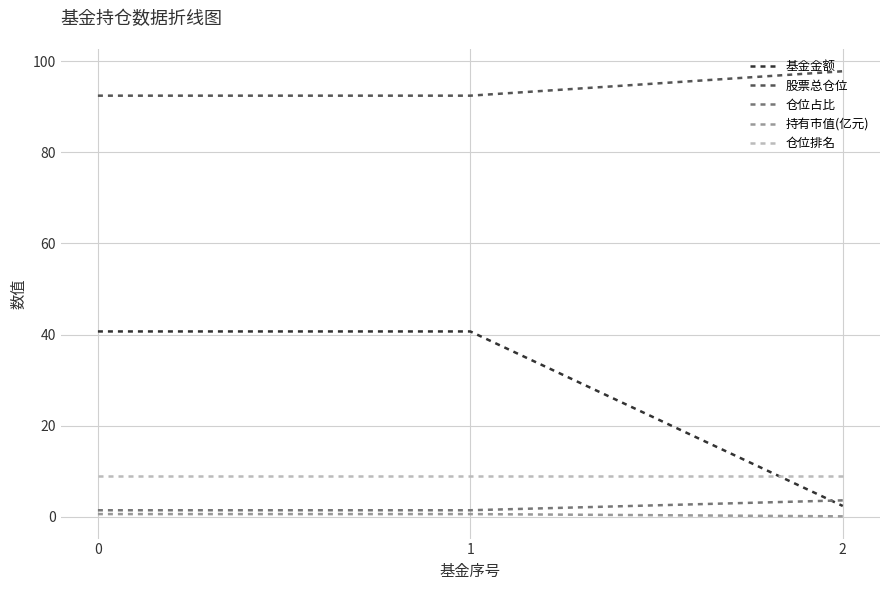

True or false: 基金金额 has a value of 2.4 at 2.

True